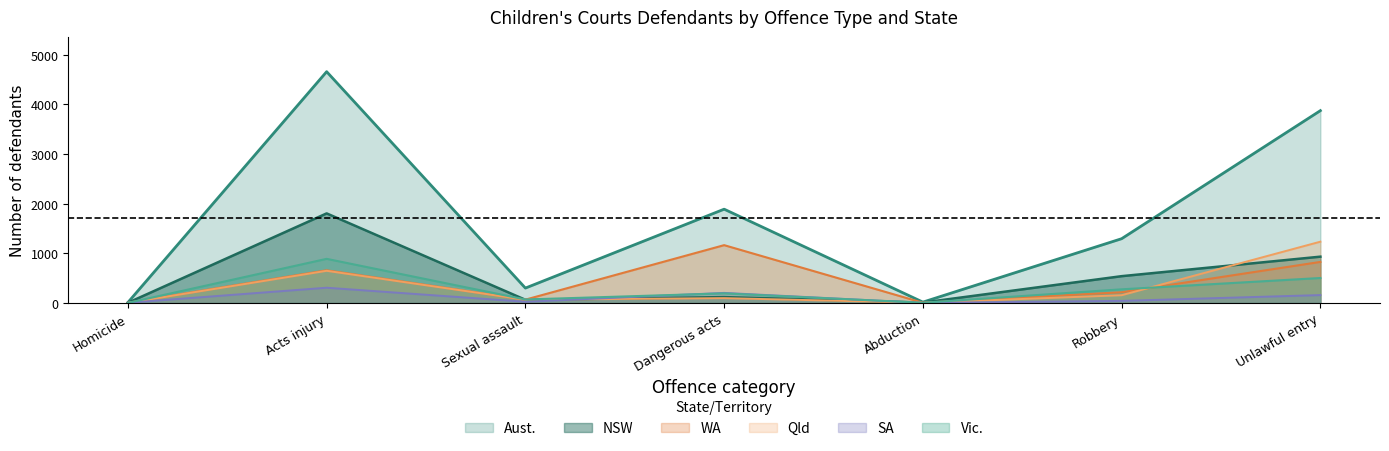

Where is Vic. nearest to the value 444?

Unlawful entry